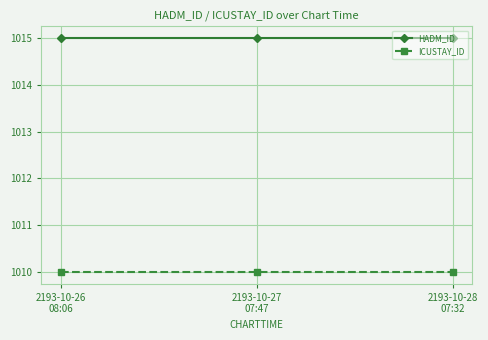

The value of HADM_ID at 2193-10-26
08:06 is 249. True or false?

False